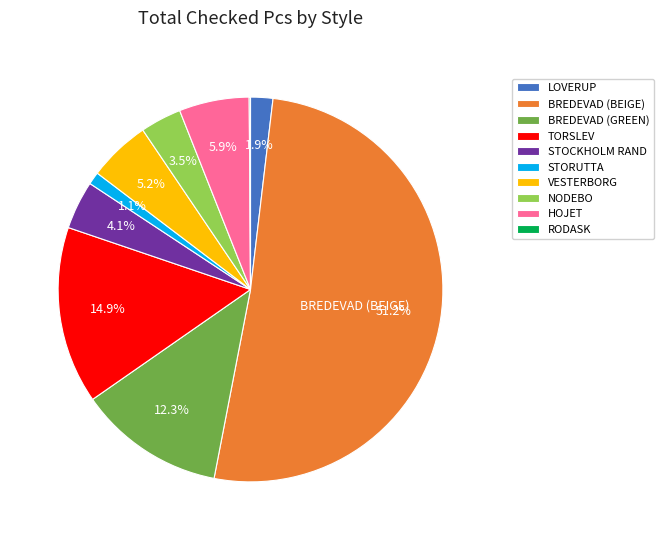

How much of the chart is everything except HOJET?

94.1%